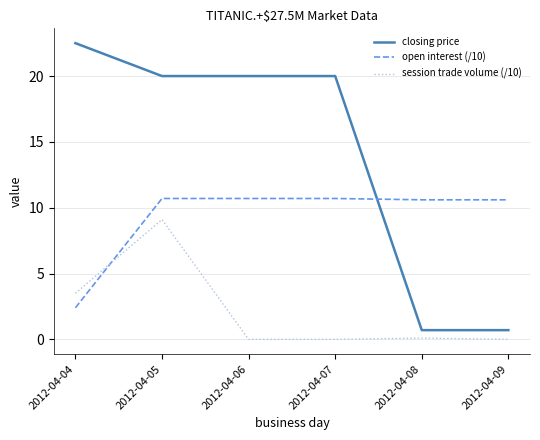

Reading left to right, extract all data points from this chart.

closing price: 22.5	20.0	20.0	20.0	0.7	0.7
open interest (/10): 2.4	10.7	10.7	10.7	10.6	10.6
session trade volume (/10): 3.5	9.1	0.0	0.0	0.1	0.0